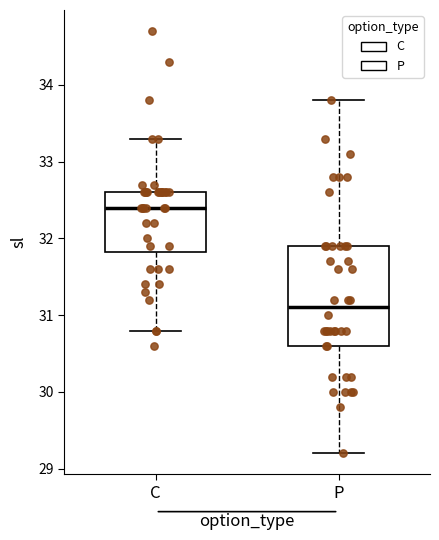

Comparing the boxes themselves (not the whiskers), which one is the tallest?

P